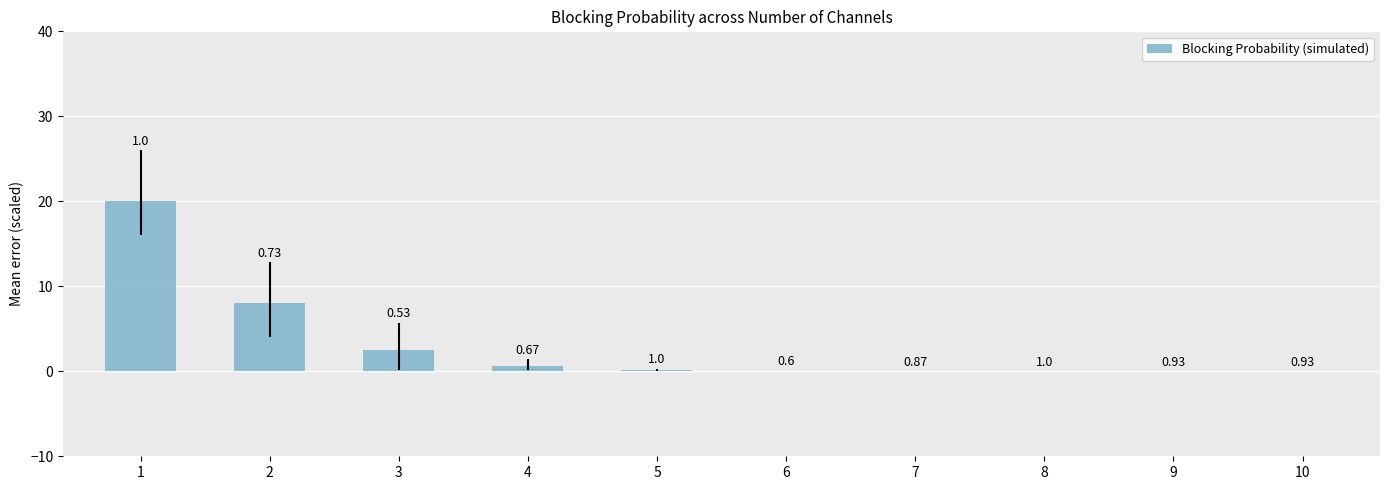

List the labels in order of value, largest first.

1, 2, 3, 4, 5, 6, 7, 8, 9, 10